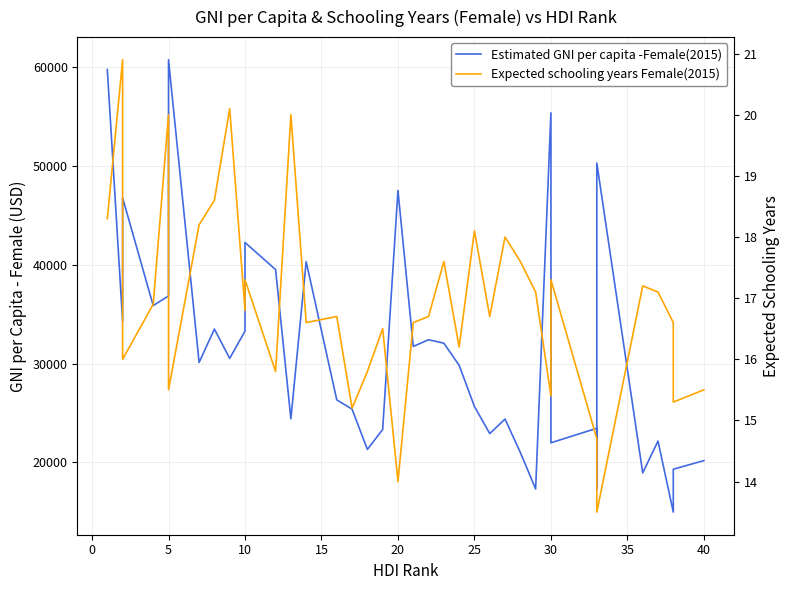

At which category does Estimated GNI per capita -Female(2015) reach its first local peak?

5